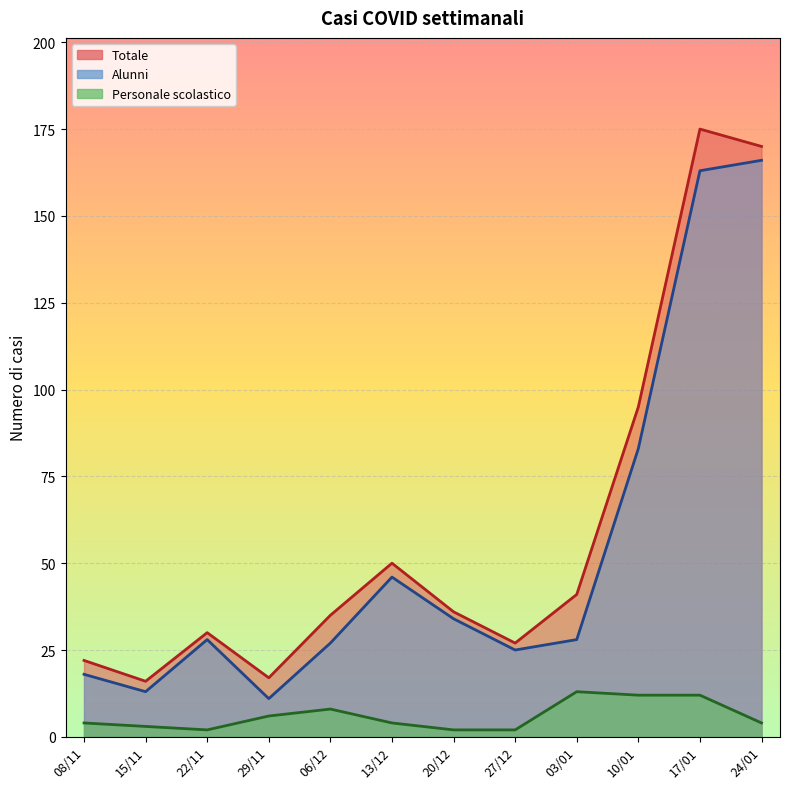

True or false: Totale has more than 1 points higher than both neighbors.

True